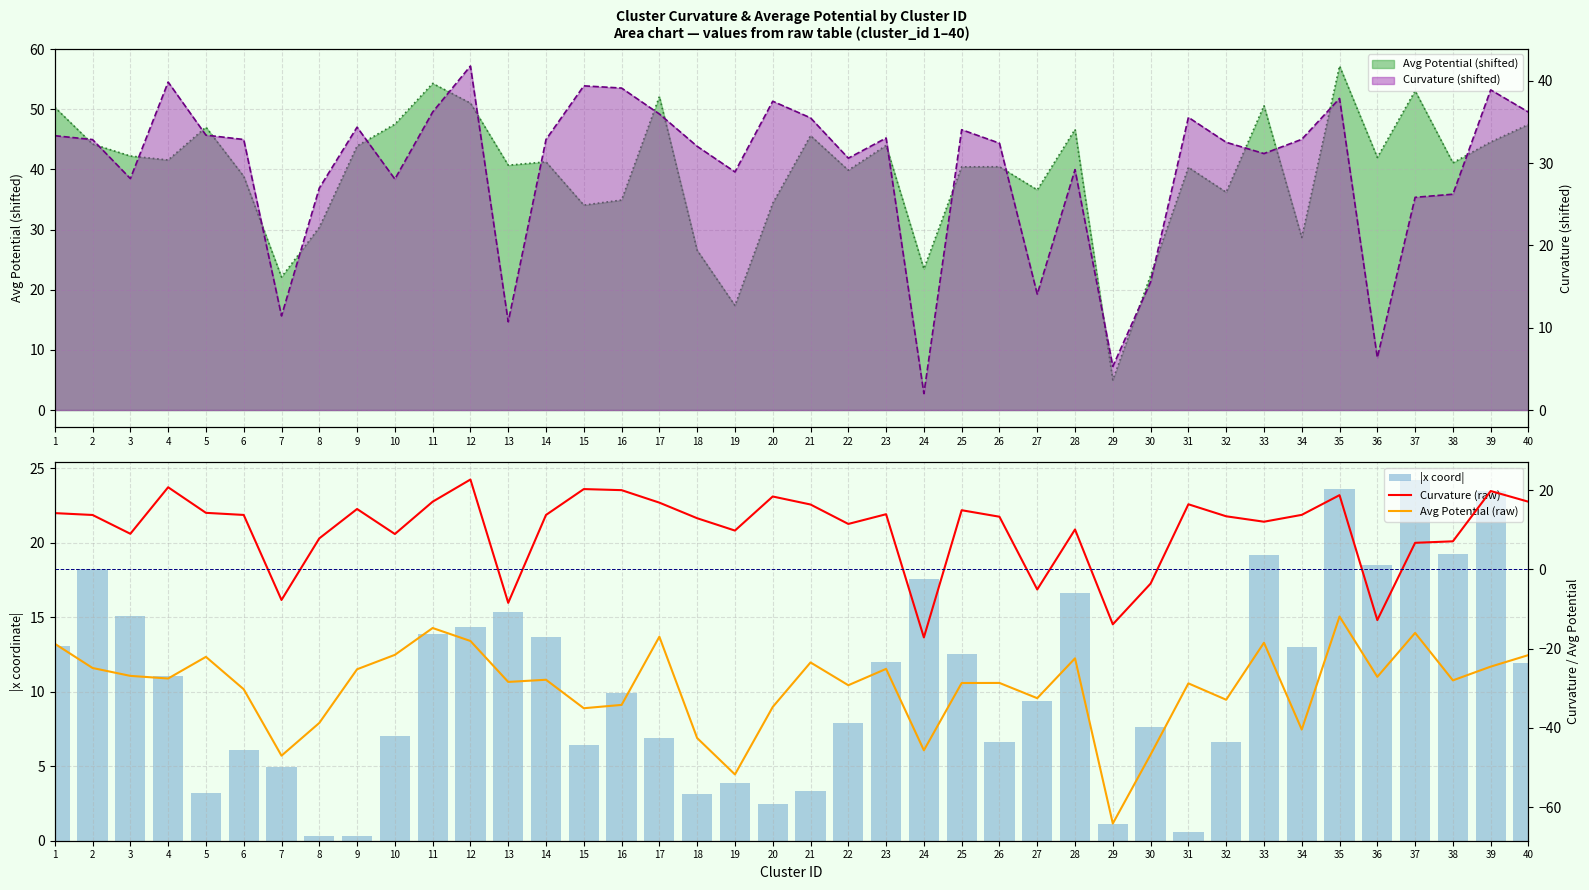

What is the difference between the highest and lowest values at 29?

65.2